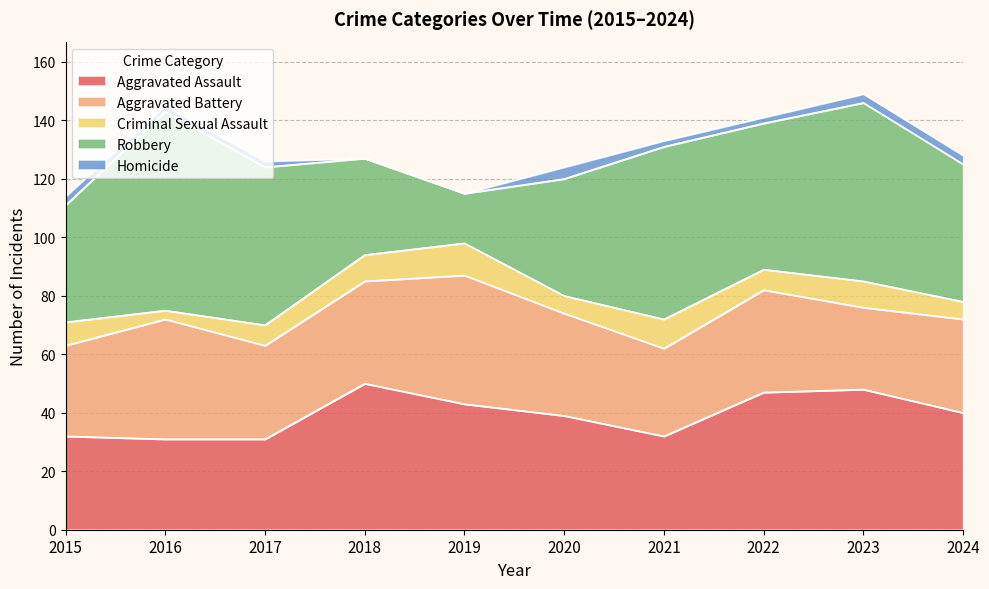

What is the difference between the Aggravated Battery values at 2015 and 2018?

4